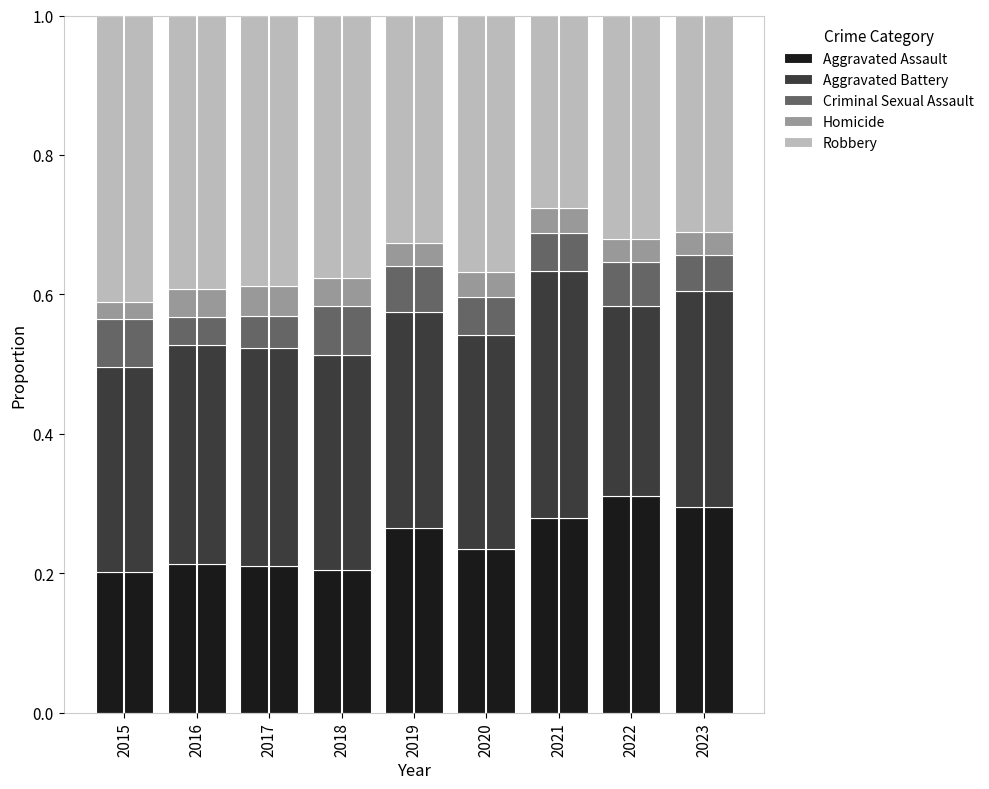

Count the Aggravated Assault values in the range 0 to 1.

9